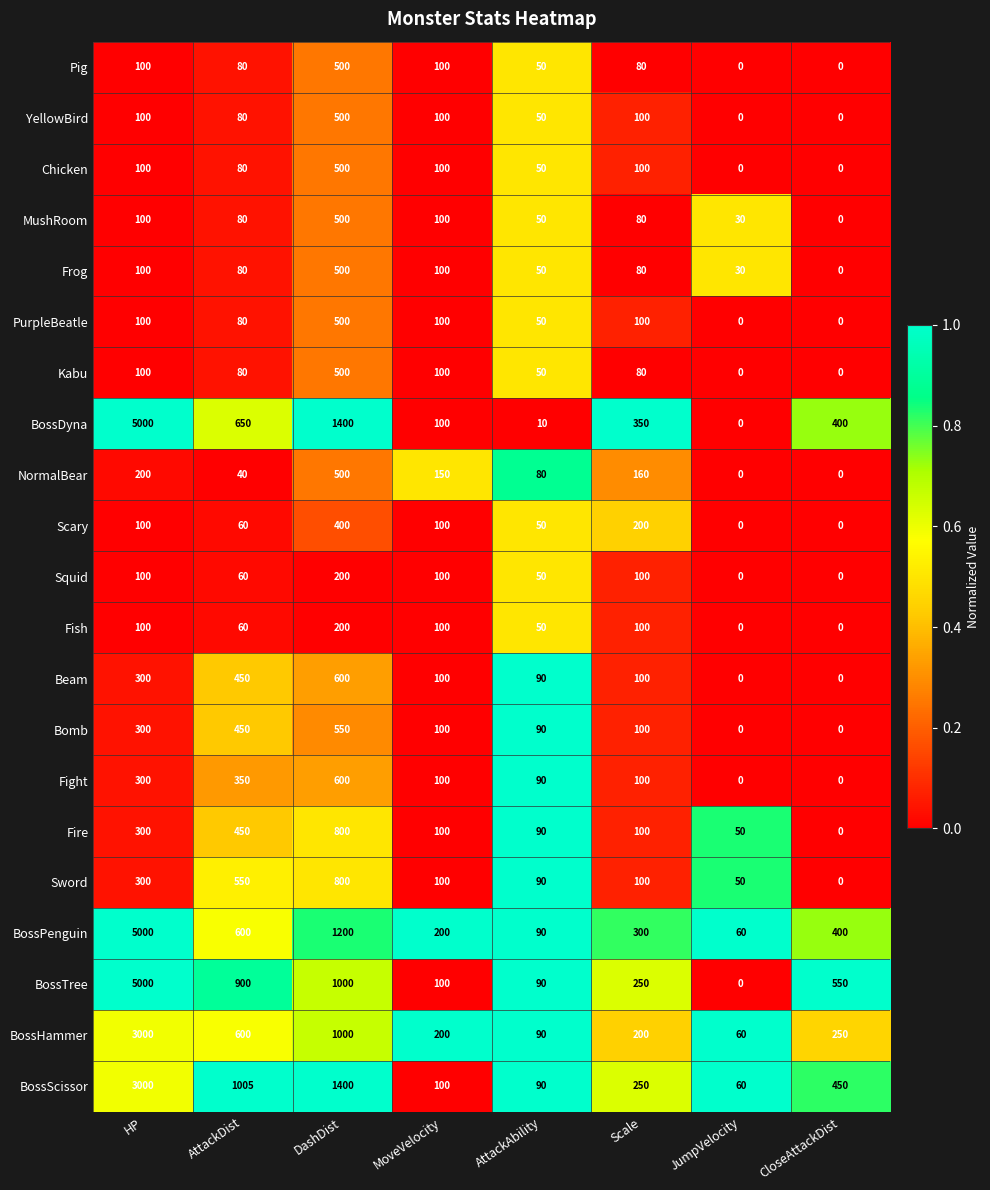

How many values in the Beam series are below 100?

3